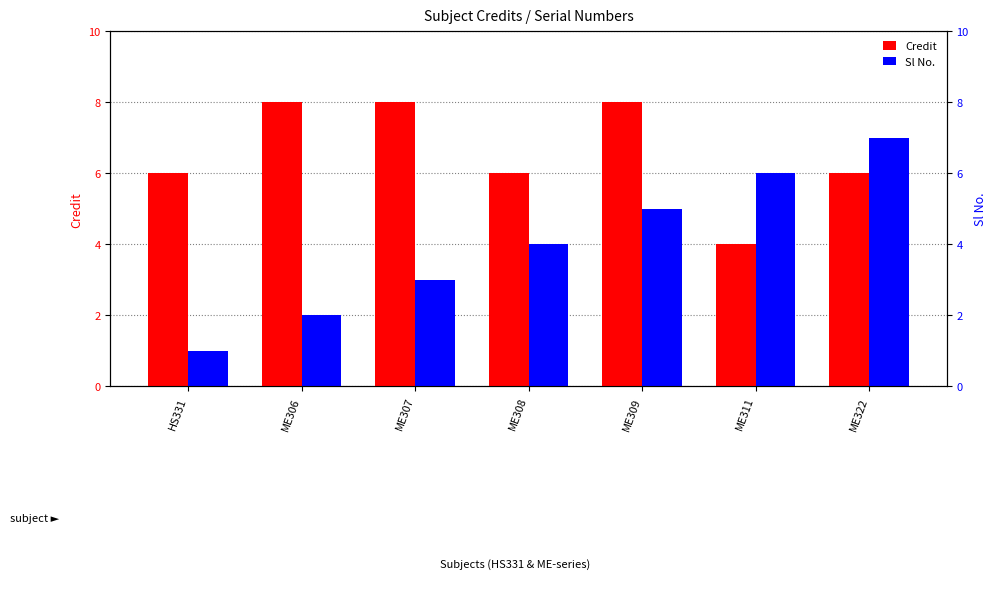

Reading left to right, extract all data points from this chart.

Credit: 6	8	8	6	8	4	6
Sl No.: 1	2	3	4	5	6	7